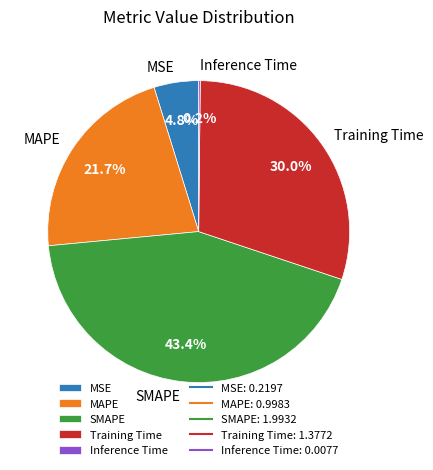

How much of the chart is everything except MSE?

95.2%